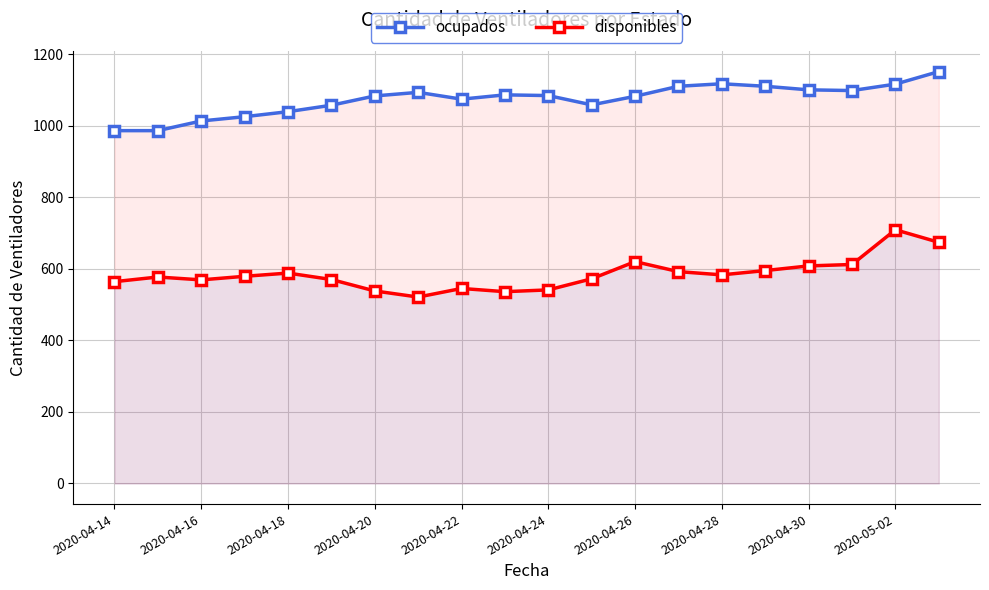

What is the smallest value displayed?

521